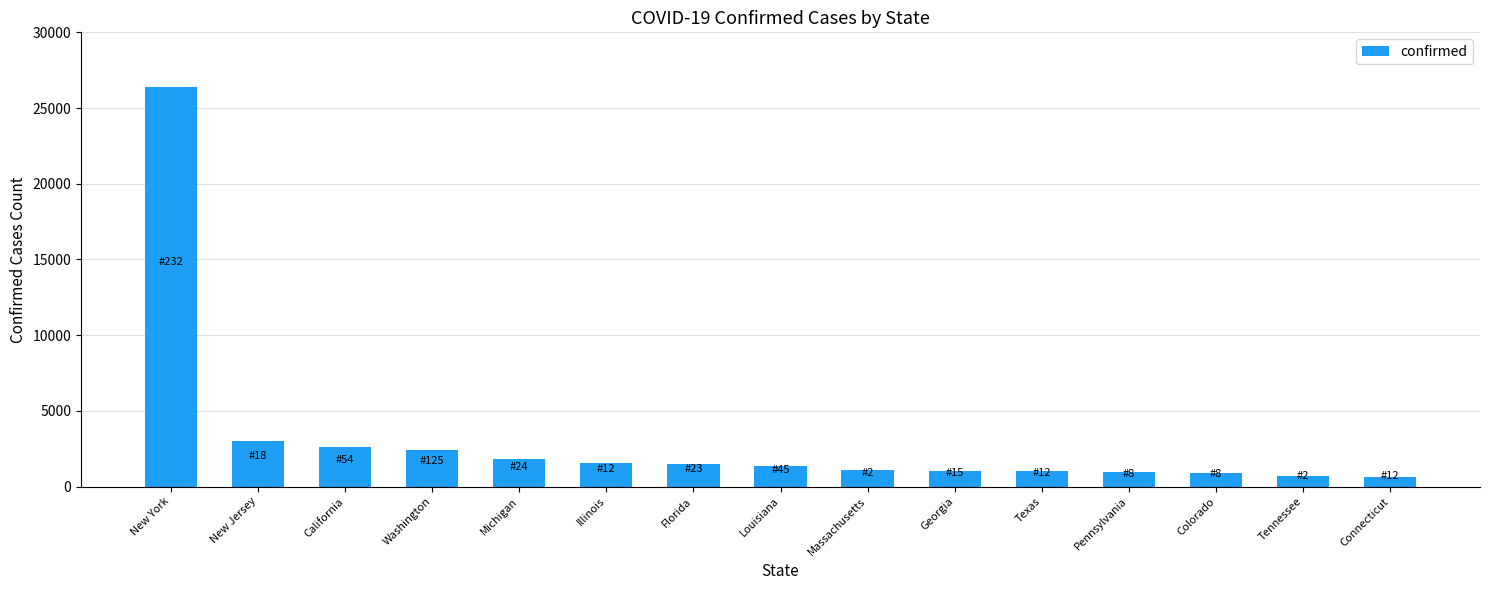

True or false: the data shows 26376 at New York.

True